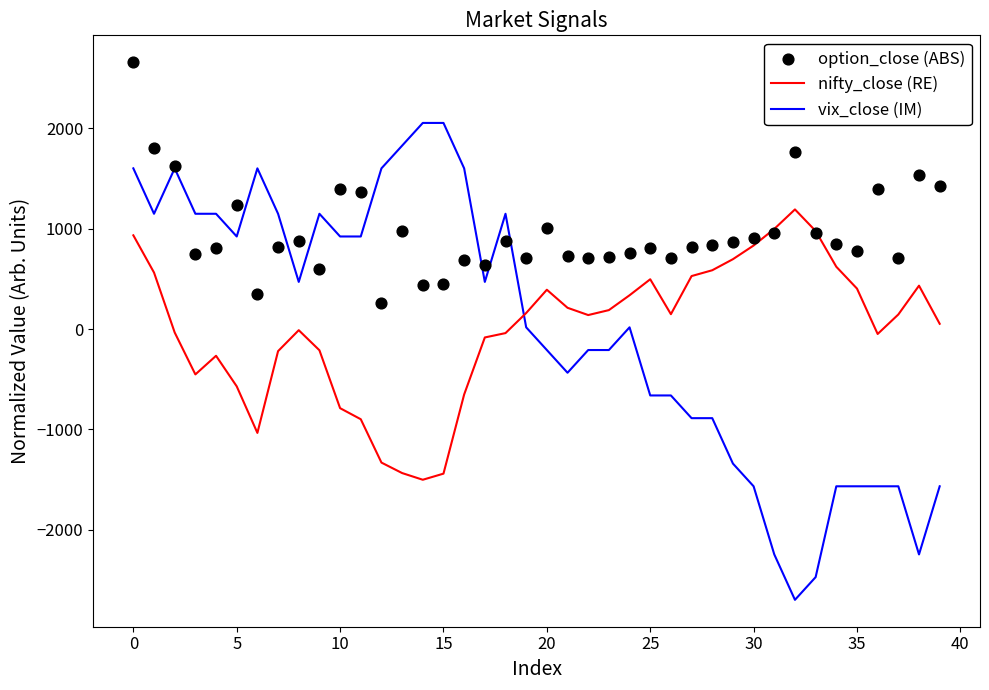

Is the value of option_close (ABS) at 25 greater than the value of nifty_close (RE) at 33?

No